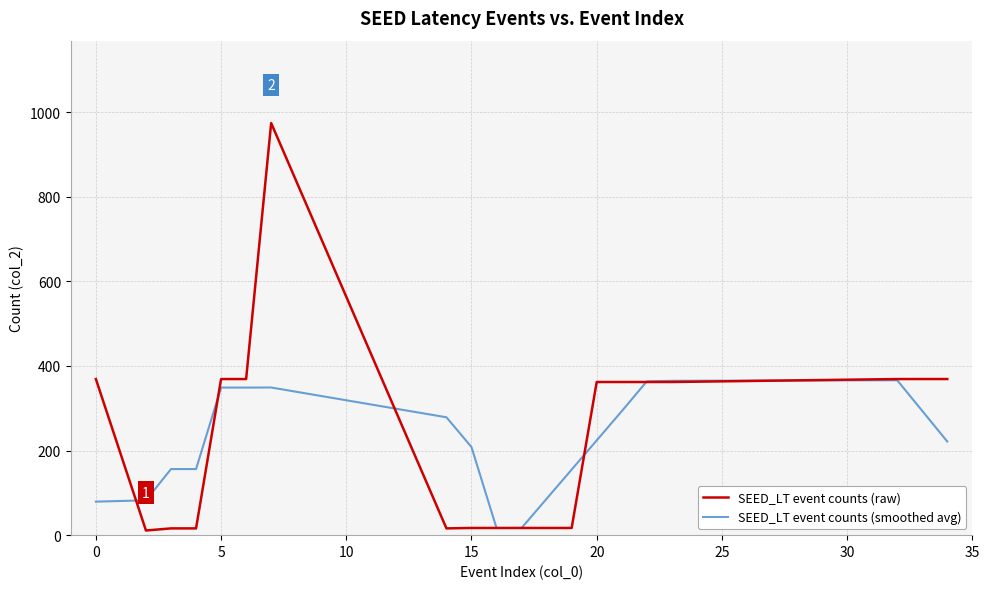

How many categories are shown in the chart?

20